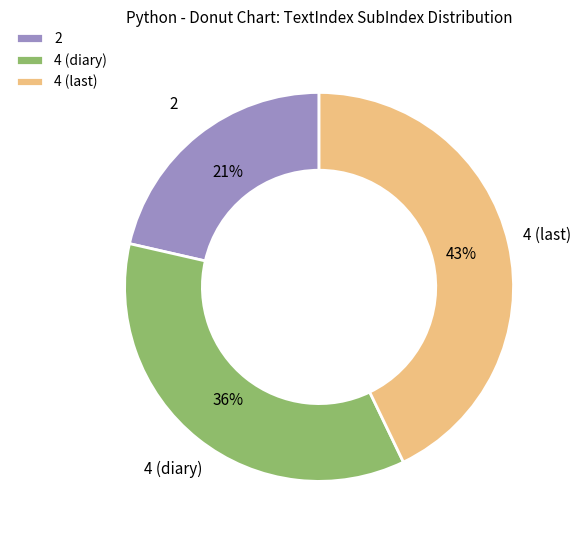

To the nearest percent, what portion does 4 (diary) represent?

36%